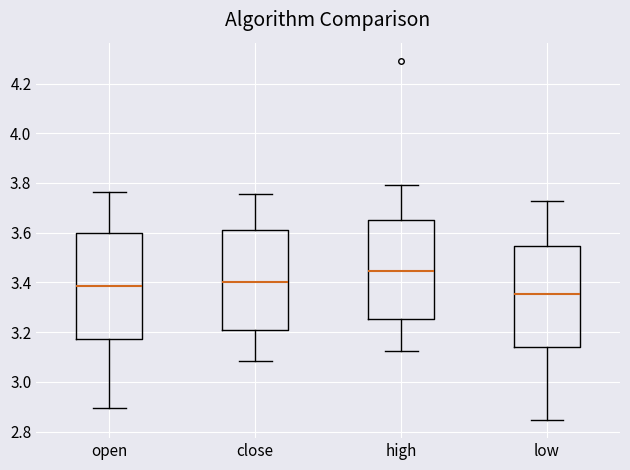

Reading left to right, transcribe this box plot: for each box, give where its median line is, the range the box spans, and where its two whiskers end, as read against the y-axis. The values are not printed on the chart, so give them approximately, as read against the axis.

open: median 3.38, box 3.18 to 3.60, whiskers 2.90 to 3.76
close: median 3.40, box 3.20 to 3.62, whiskers 3.08 to 3.76
high: median 3.44, box 3.26 to 3.64, whiskers 3.12 to 3.80
low: median 3.36, box 3.14 to 3.54, whiskers 2.84 to 3.72